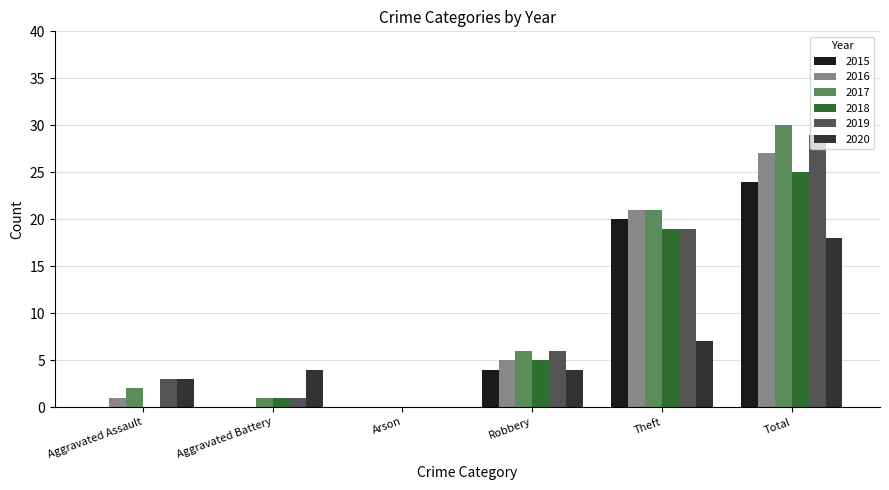

At which category does the chart reach its peak across all series?

Total